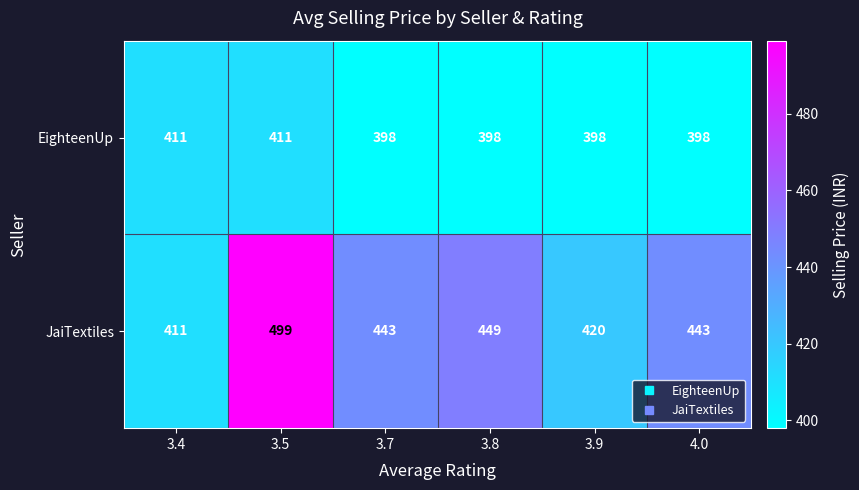

What is the sum of all JaiTextiles values?

2665